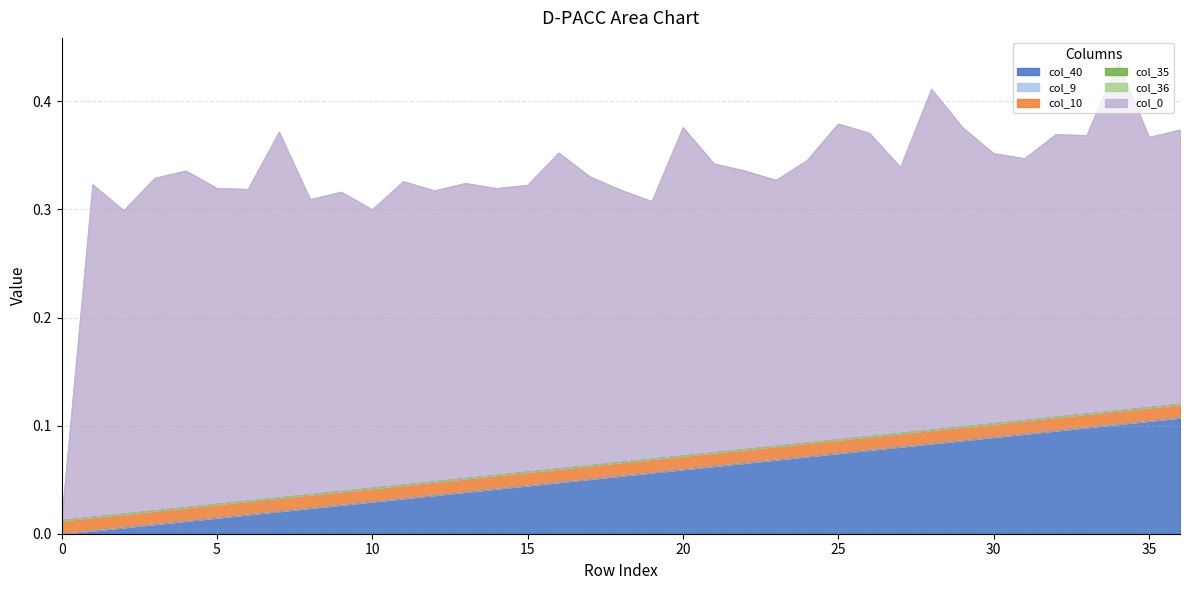

Rank the series at 27 from highest to lowest value.

col_0, col_40, col_10, col_9, col_35, col_36